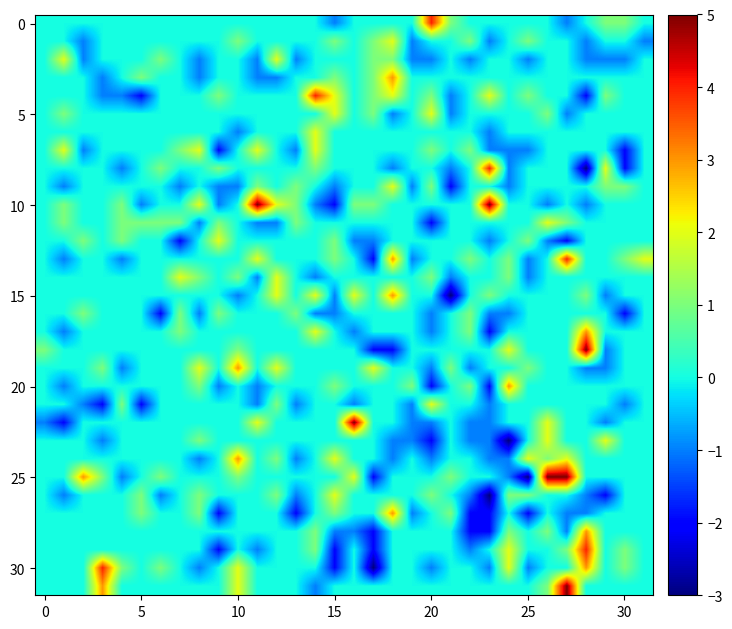

Which series has the largest range (max minus min)?

25